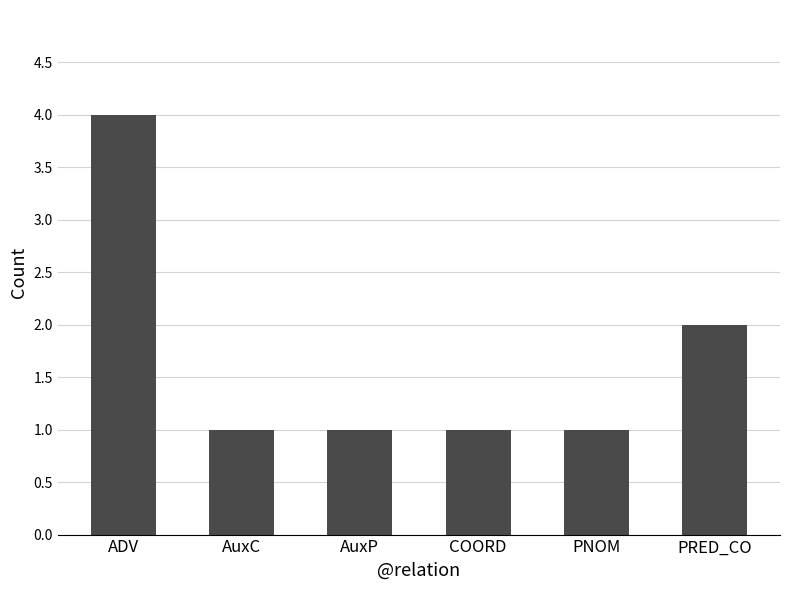

What is the difference between the second highest and minimum values?

1